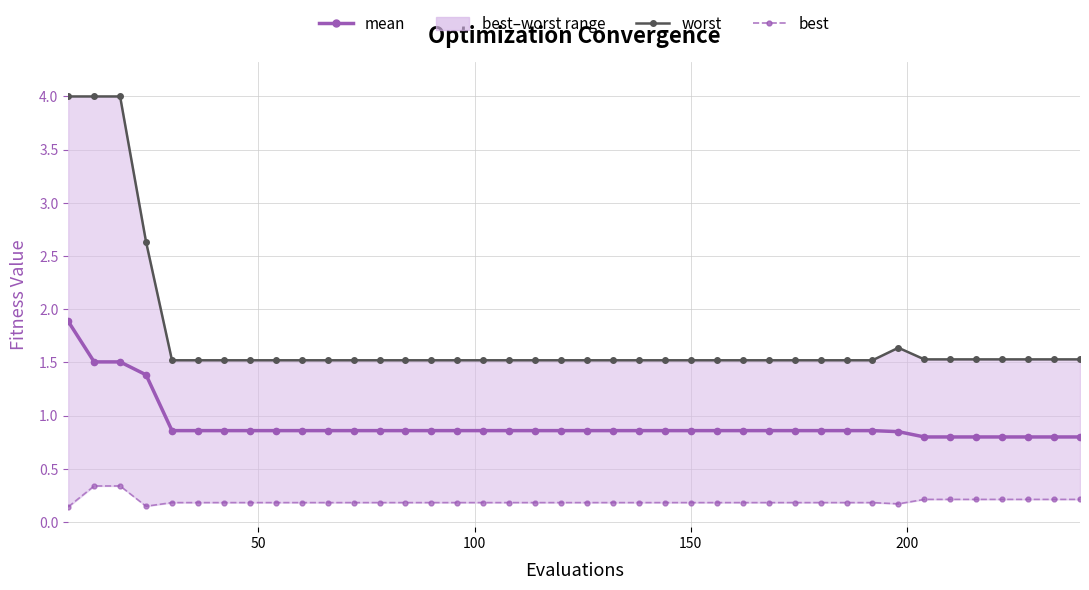

Reading left to right, what are all the values shown in this chart?

mean: 1.9	1.5	1.5	1.4	0.9	0.9	0.9	0.9	0.9	0.9	0.9	0.9	0.9	0.9	0.9	0.9	0.9	0.9	0.9	0.9	0.9	0.9	0.9	0.9	0.9	0.9	0.9	0.9	0.9	0.9	0.9	0.9	0.8	0.8	0.8	0.8	0.8	0.8	0.8	0.8
worst: 4.0	4.0	4.0	2.6	1.5	1.5	1.5	1.5	1.5	1.5	1.5	1.5	1.5	1.5	1.5	1.5	1.5	1.5	1.5	1.5	1.5	1.5	1.5	1.5	1.5	1.5	1.5	1.5	1.5	1.5	1.5	1.5	1.6	1.5	1.5	1.5	1.5	1.5	1.5	1.5
best: 0.1	0.3	0.3	0.1	0.2	0.2	0.2	0.2	0.2	0.2	0.2	0.2	0.2	0.2	0.2	0.2	0.2	0.2	0.2	0.2	0.2	0.2	0.2	0.2	0.2	0.2	0.2	0.2	0.2	0.2	0.2	0.2	0.2	0.2	0.2	0.2	0.2	0.2	0.2	0.2